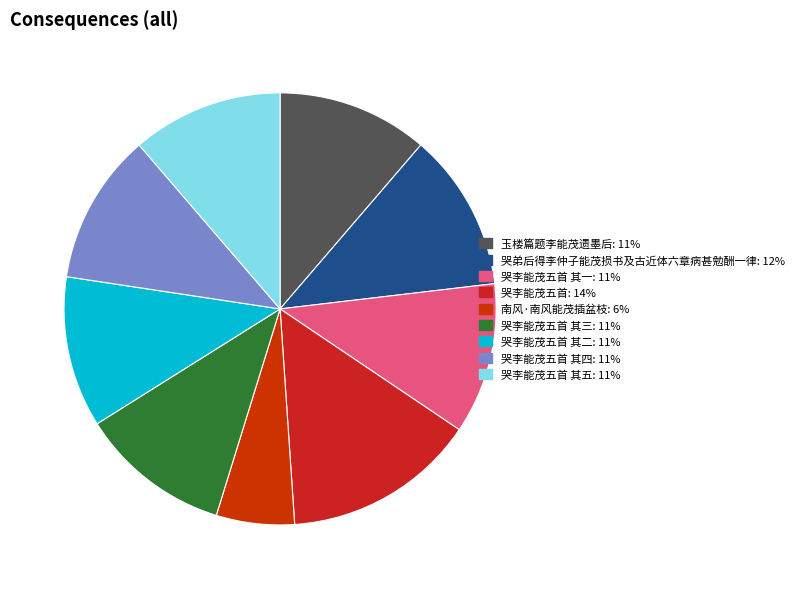

Does any single category account for the majority?

No